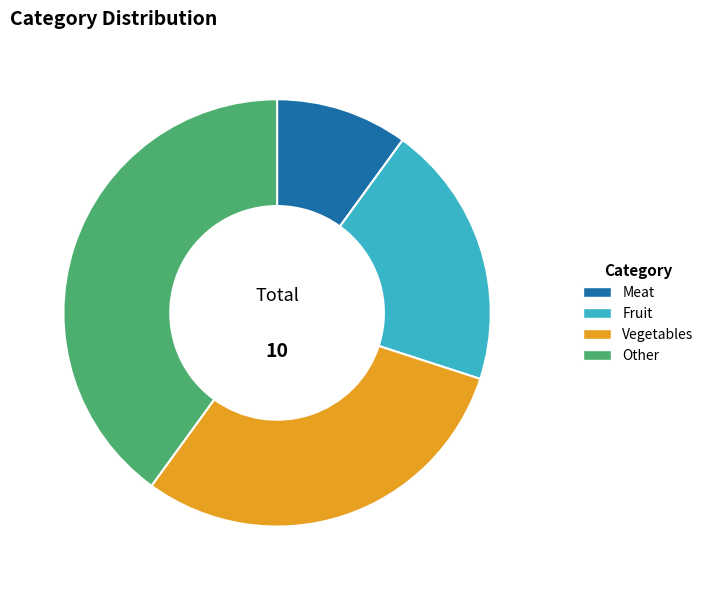

Is it true that Other is 40% of the pie?

True